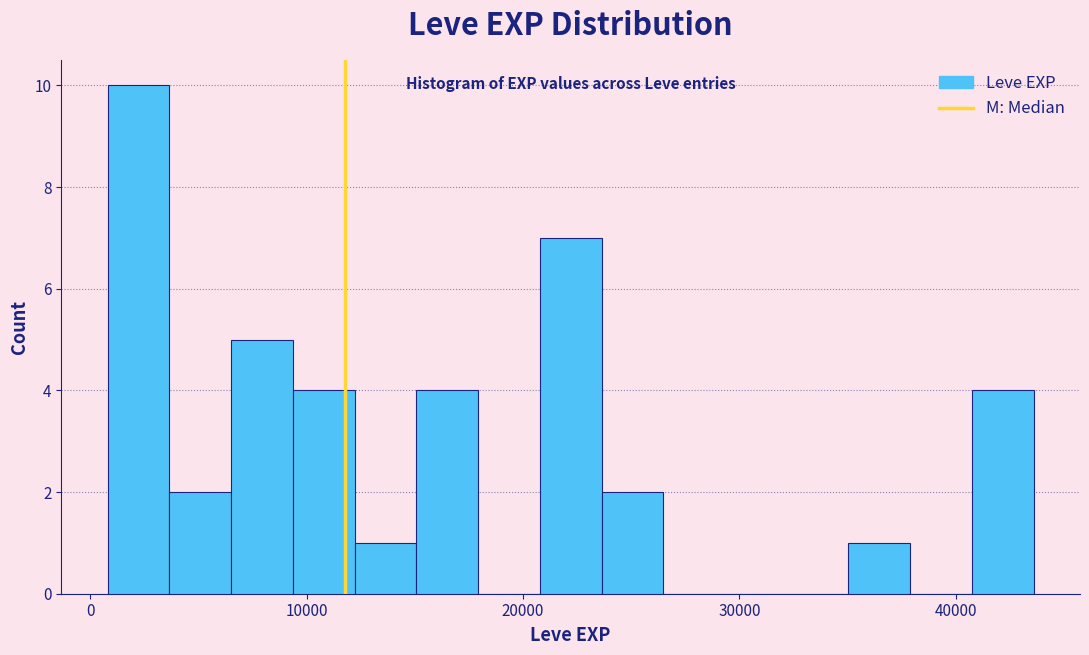

Around what value on the x-axis is the tallest bar? Give the approximate position of its centre, as read against the axis.

2000